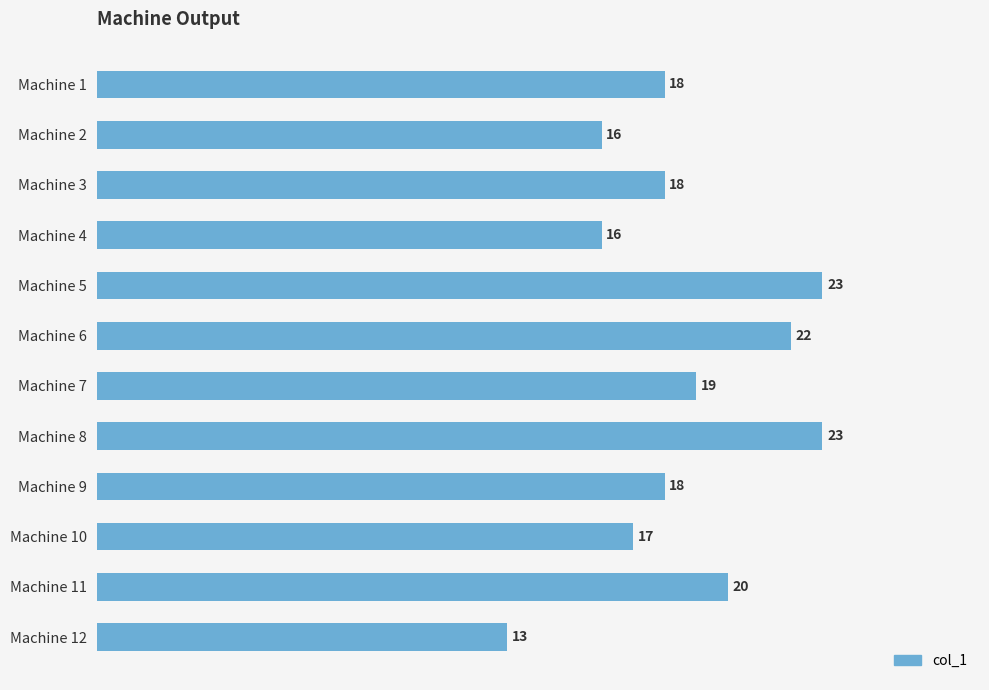

Is it true that the value at Machine 2 is 6?

False